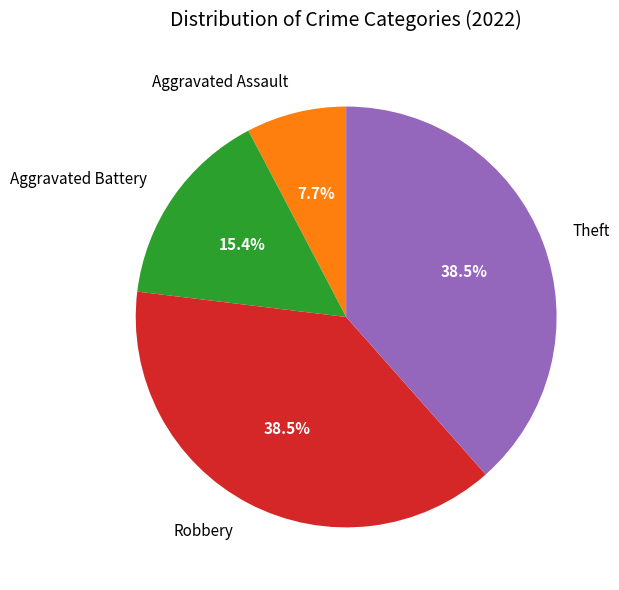

Is there any slice that represents more than half of the pie?

No